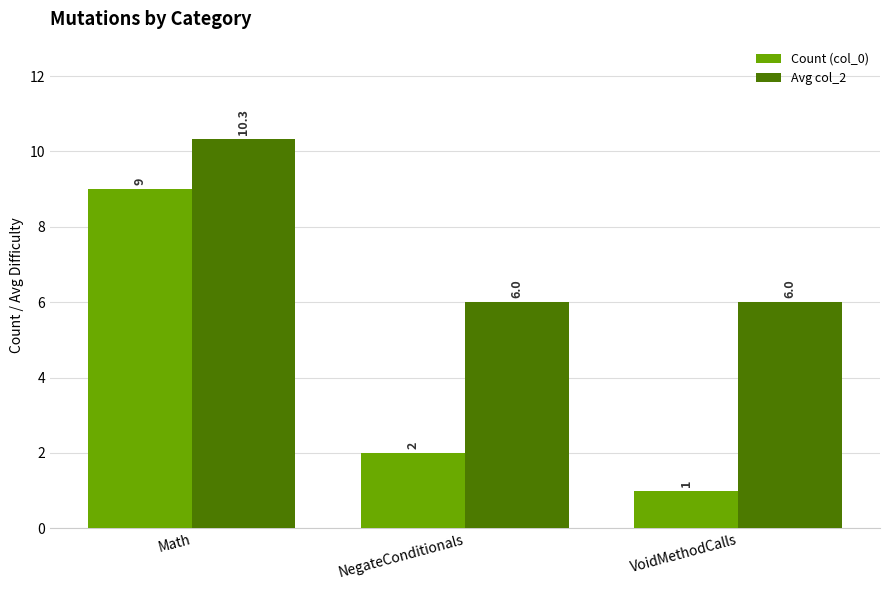

Does the chart contain any negative values?

No